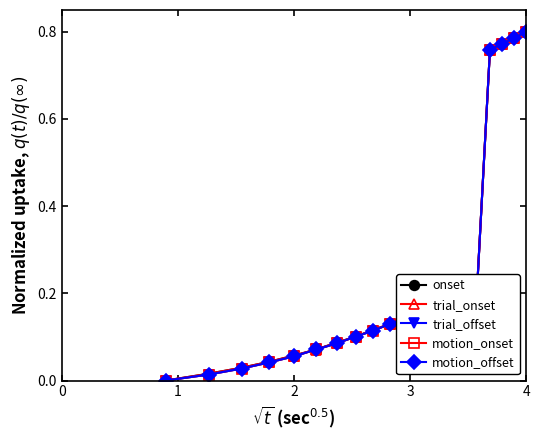

Is it true that motion_onset equals 0.8 at 4?

True